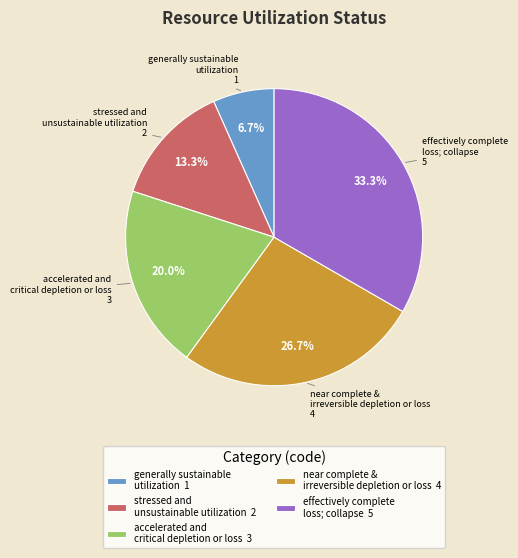

What is the ratio of the value at accelerated and critical depletion or loss to the value at generally sustainable utilization?

3.0